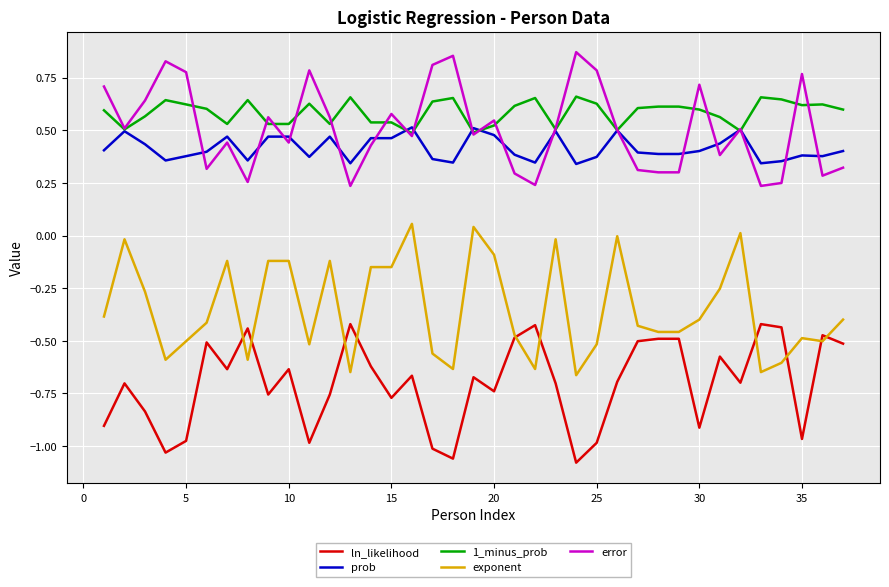

True or false: exponent and prob intersect in this chart.

False